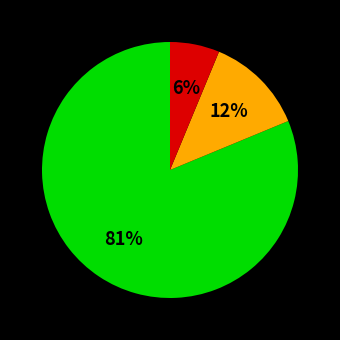

Is there any slice that represents more than half of the pie?

Yes